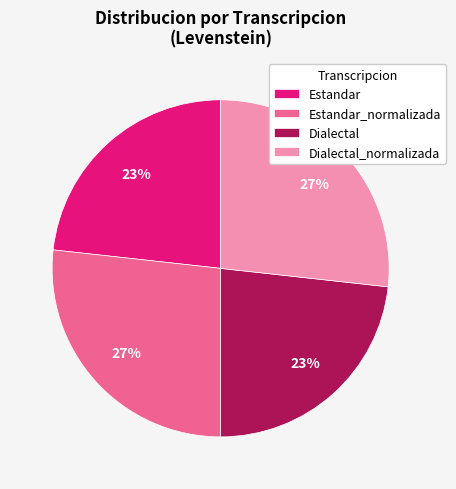

Is Dialectal_normalizada the majority of the pie?

No